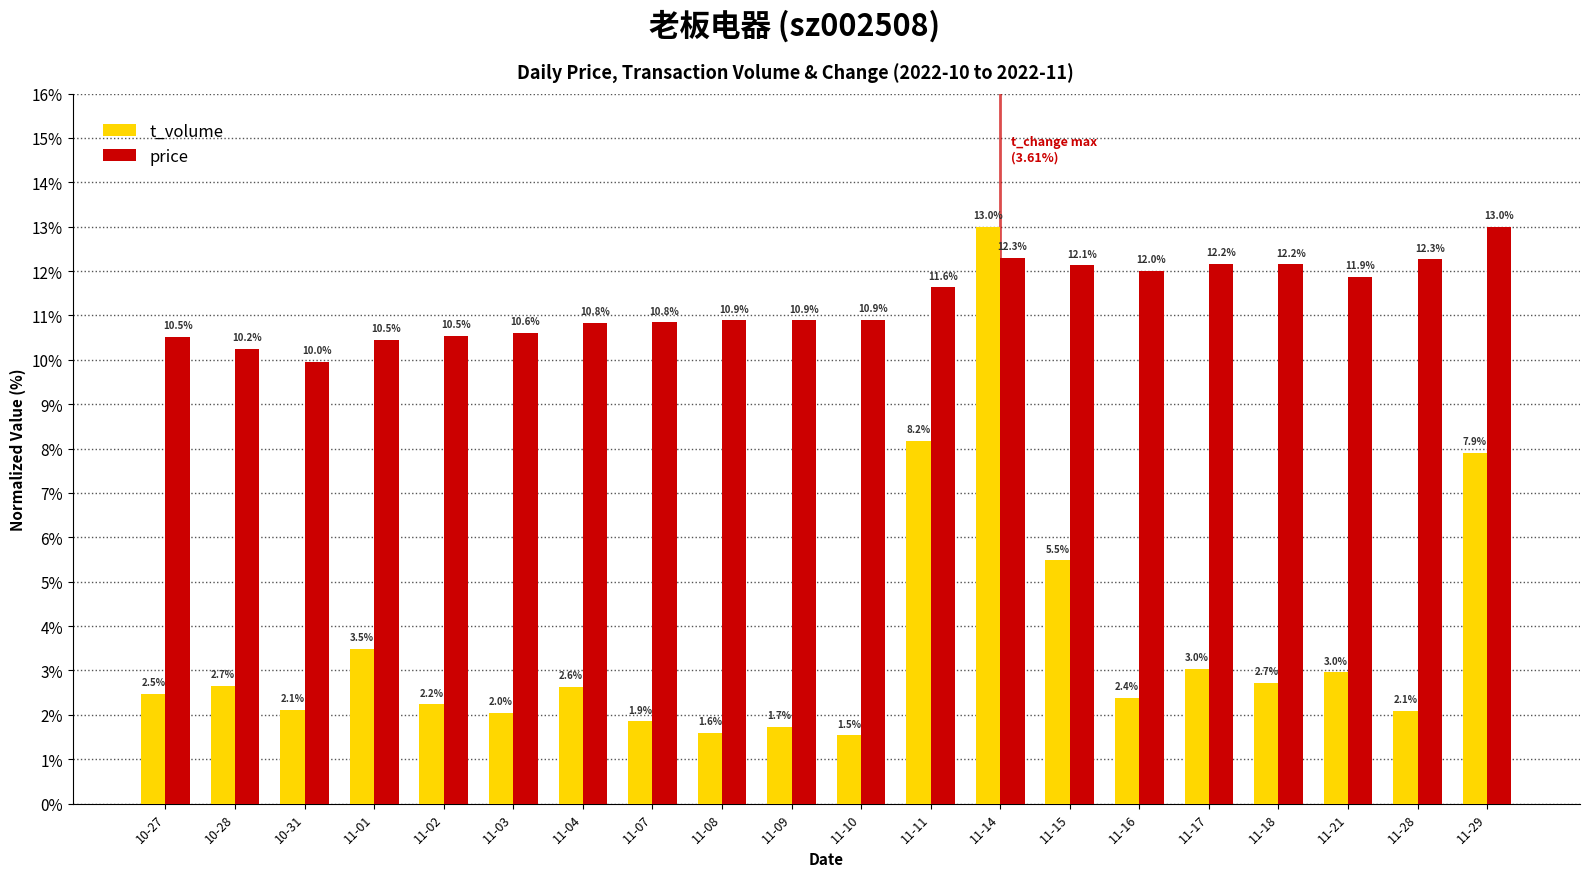

How many values in the t_volume series exceed 2?

16